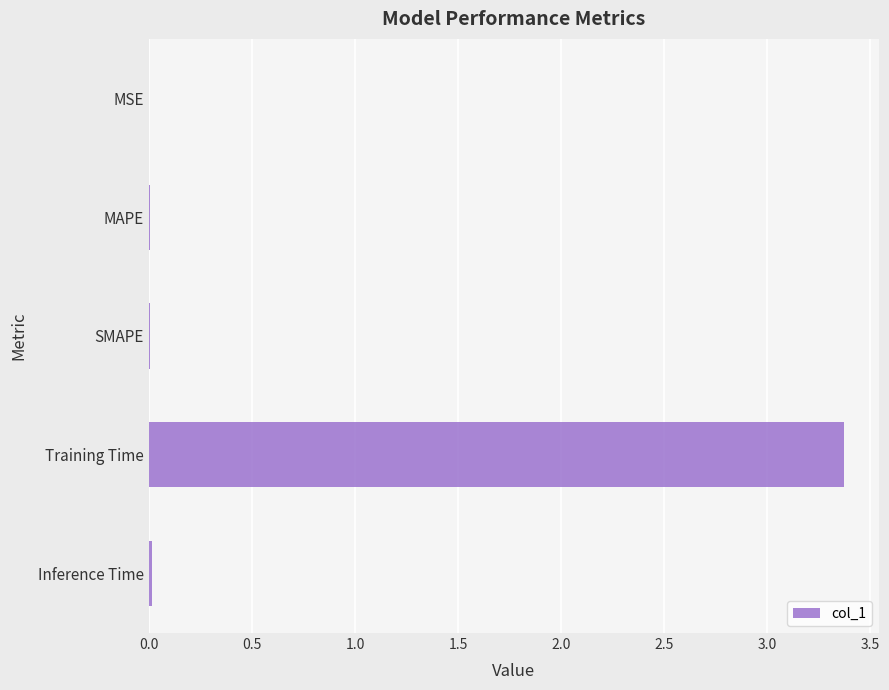

What is the maximum value shown in the chart?

3.4